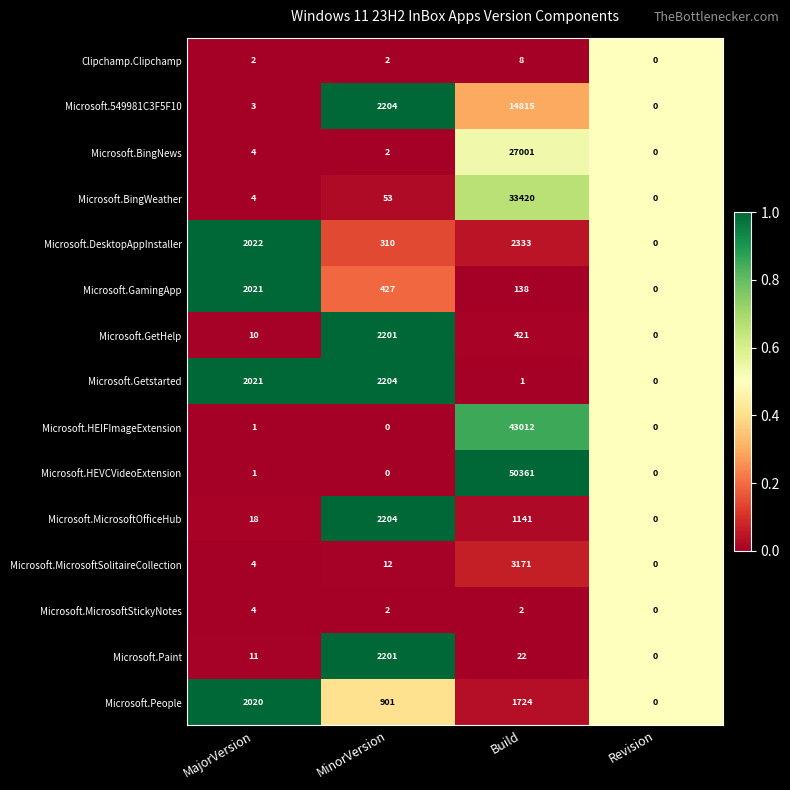

At which label is Microsoft.HEIFImageExtension closest to 21506?

MajorVersion